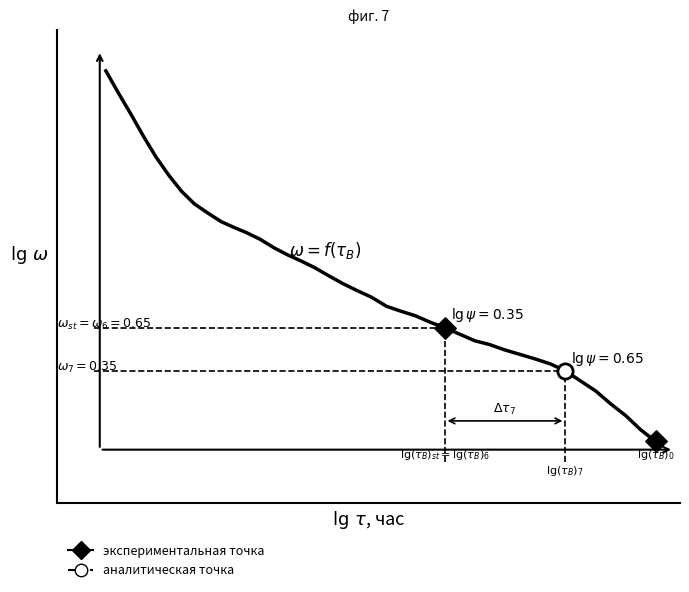

Does the chart have visible grid lines?

No